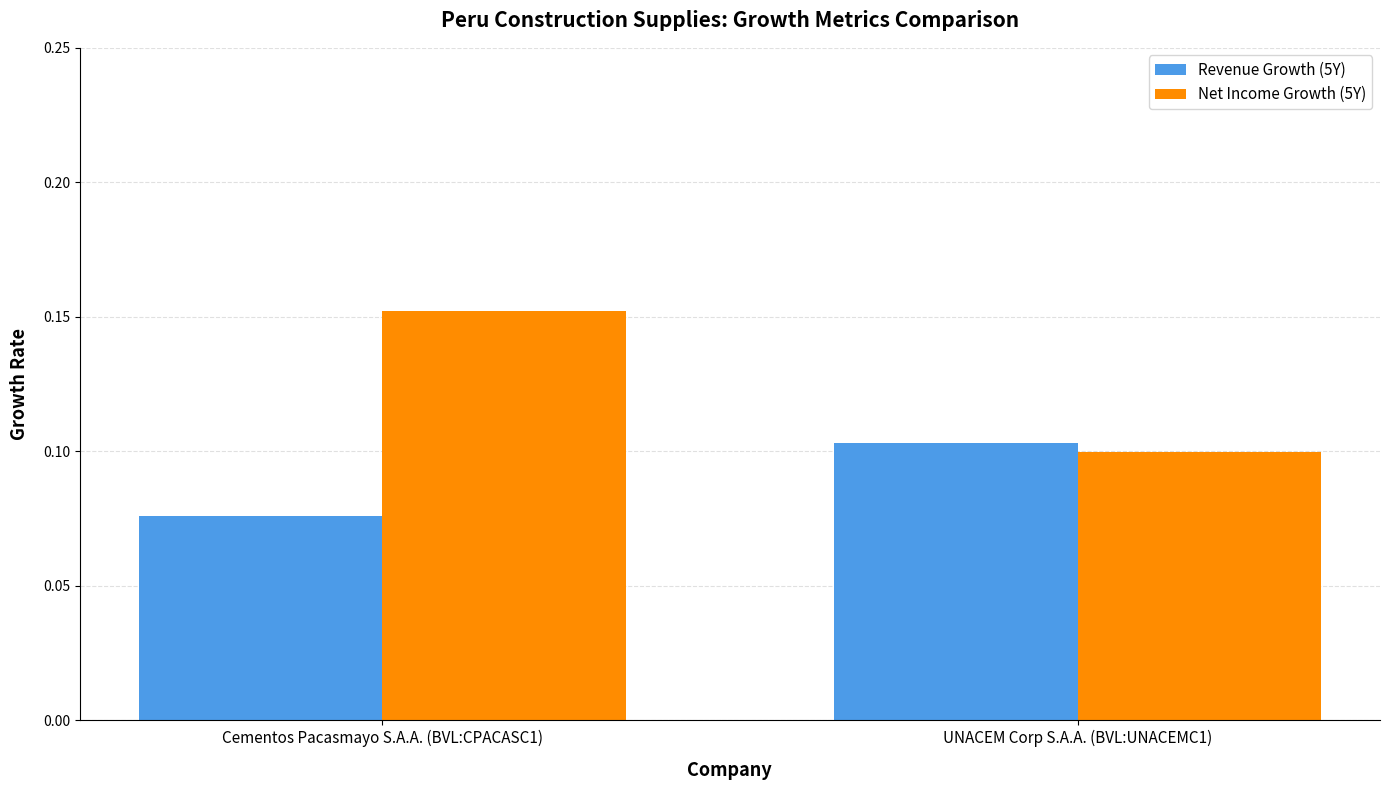

Which label corresponds to the largest value in the chart?

Cementos Pacasmayo S.A.A. (BVL:CPACASC1)